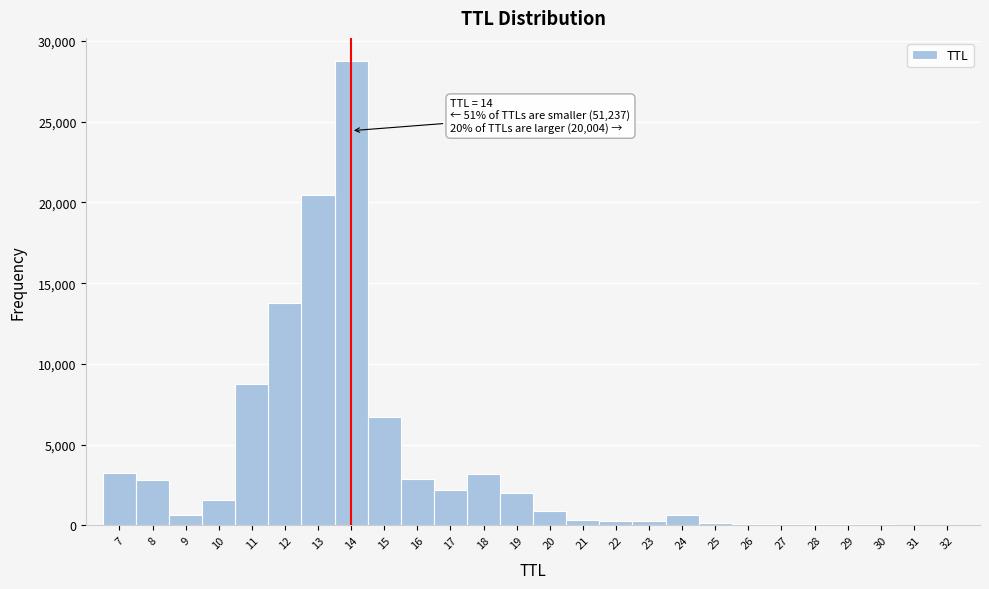

Which range on the x-axis has the tallest bar?

13.5 to 14.5